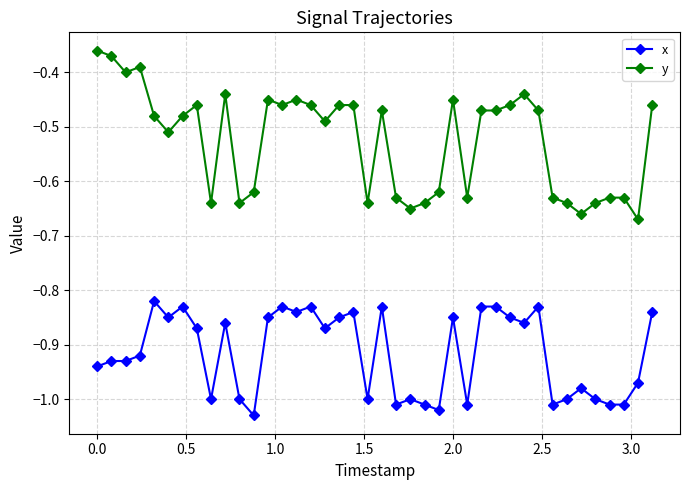

What is the sum of all x values?

-36.6